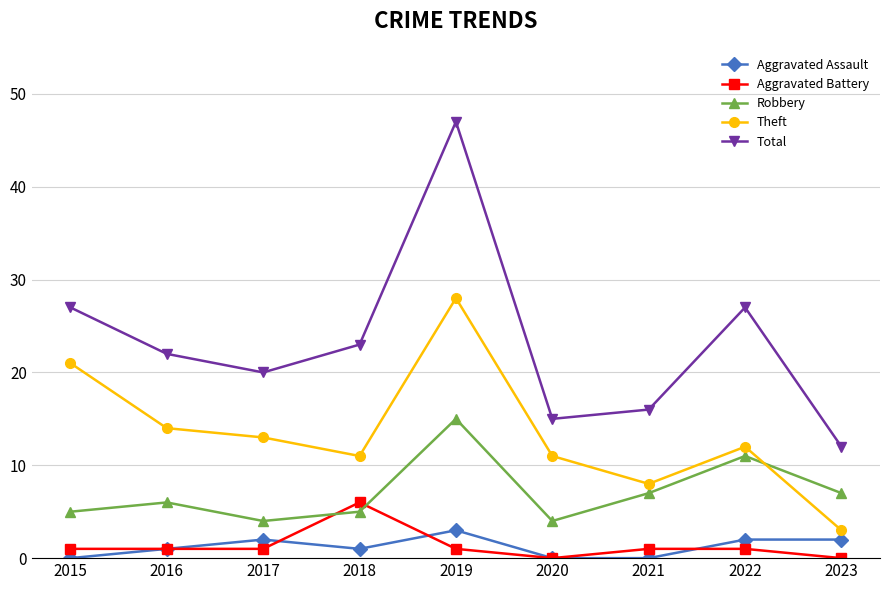

True or false: Total has a value of 16 at 2021.

True